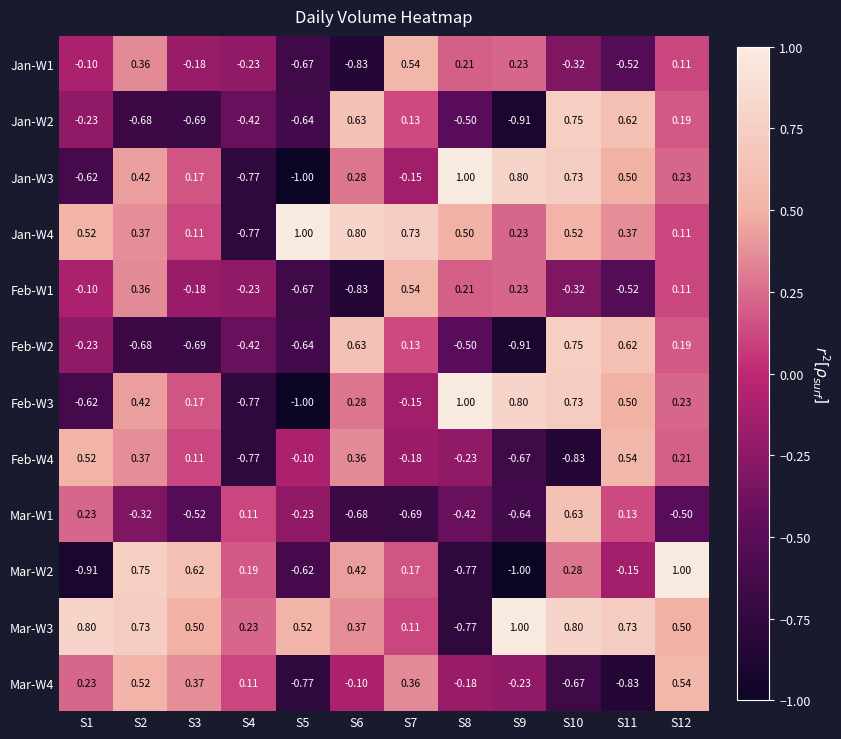

Which series has the largest total across all categories?

Mar-W3